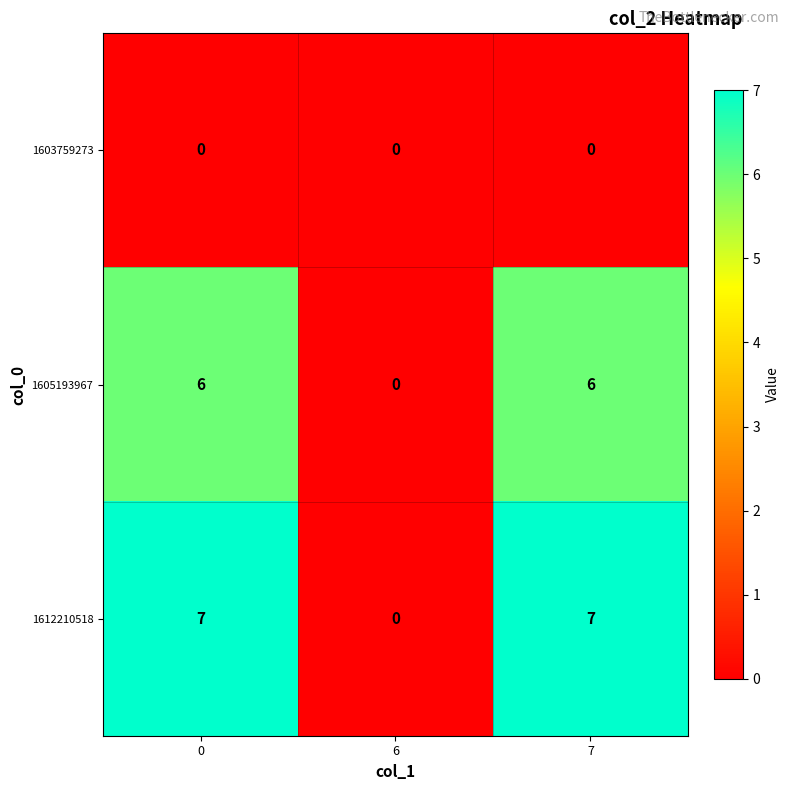

Reading left to right, transcribe all the data shown in this chart.

1603759273: 0=0	6=0	7=0
1605193967: 0=6	6=0	7=6
1612210518: 0=7	6=0	7=7